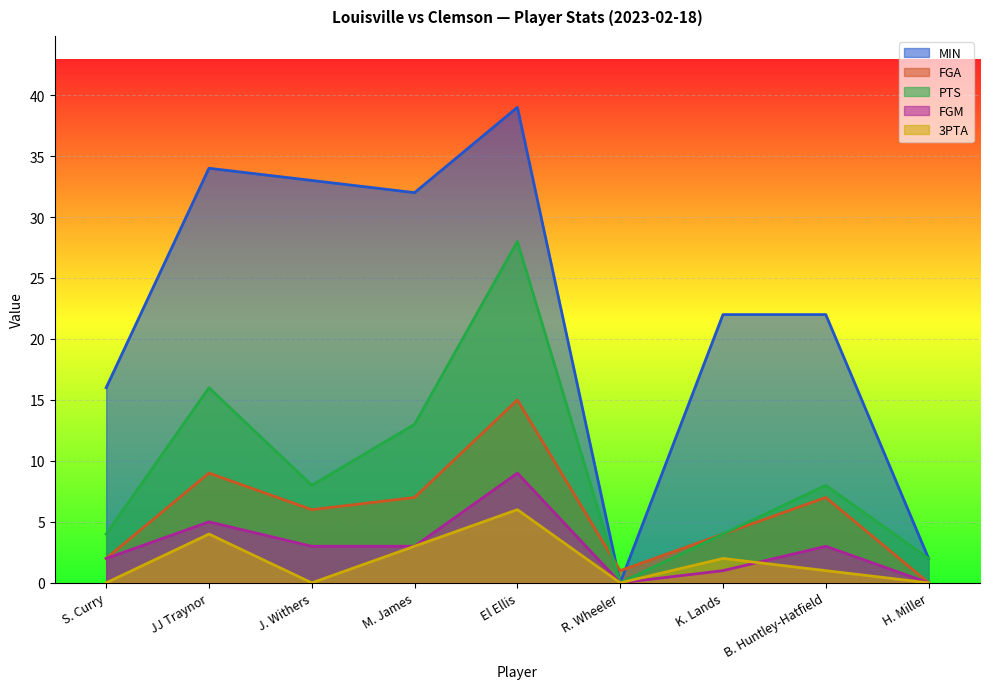

What is the label of the 6th point from the left?

R. Wheeler